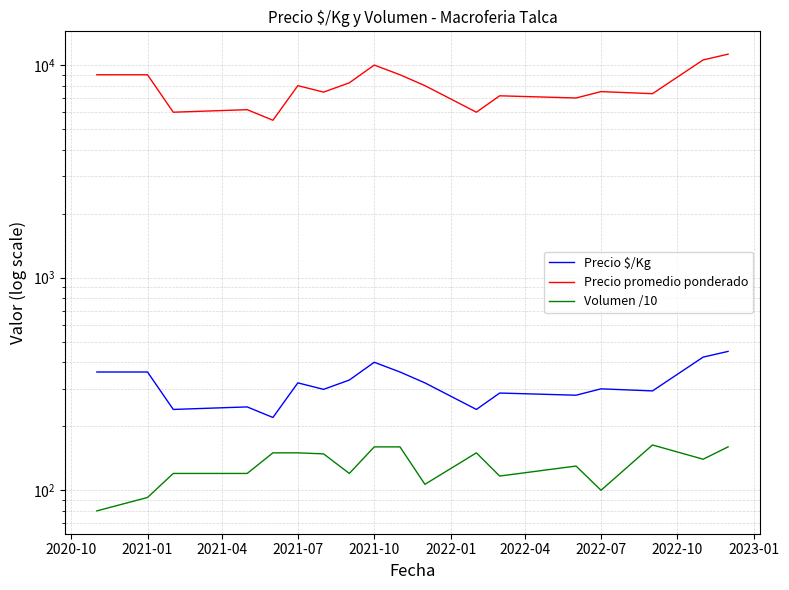

The value of Volumen /10 at 2021-04 is 54.1. True or false?

False